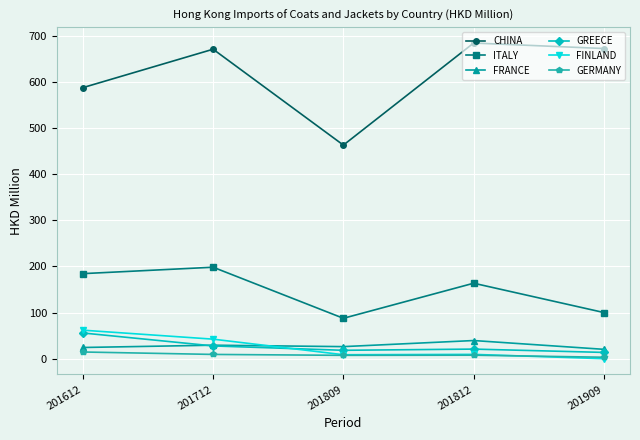

What is the difference between the highest and lowest values at 201812?

676.6